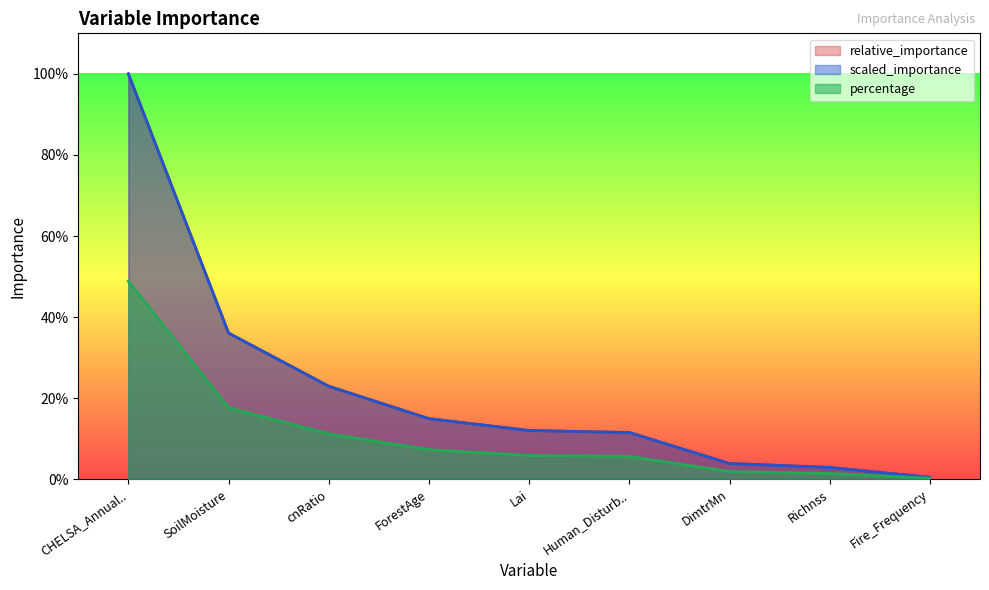

What is the difference between the maximum and minimum values in the relative_importance series?

1.0